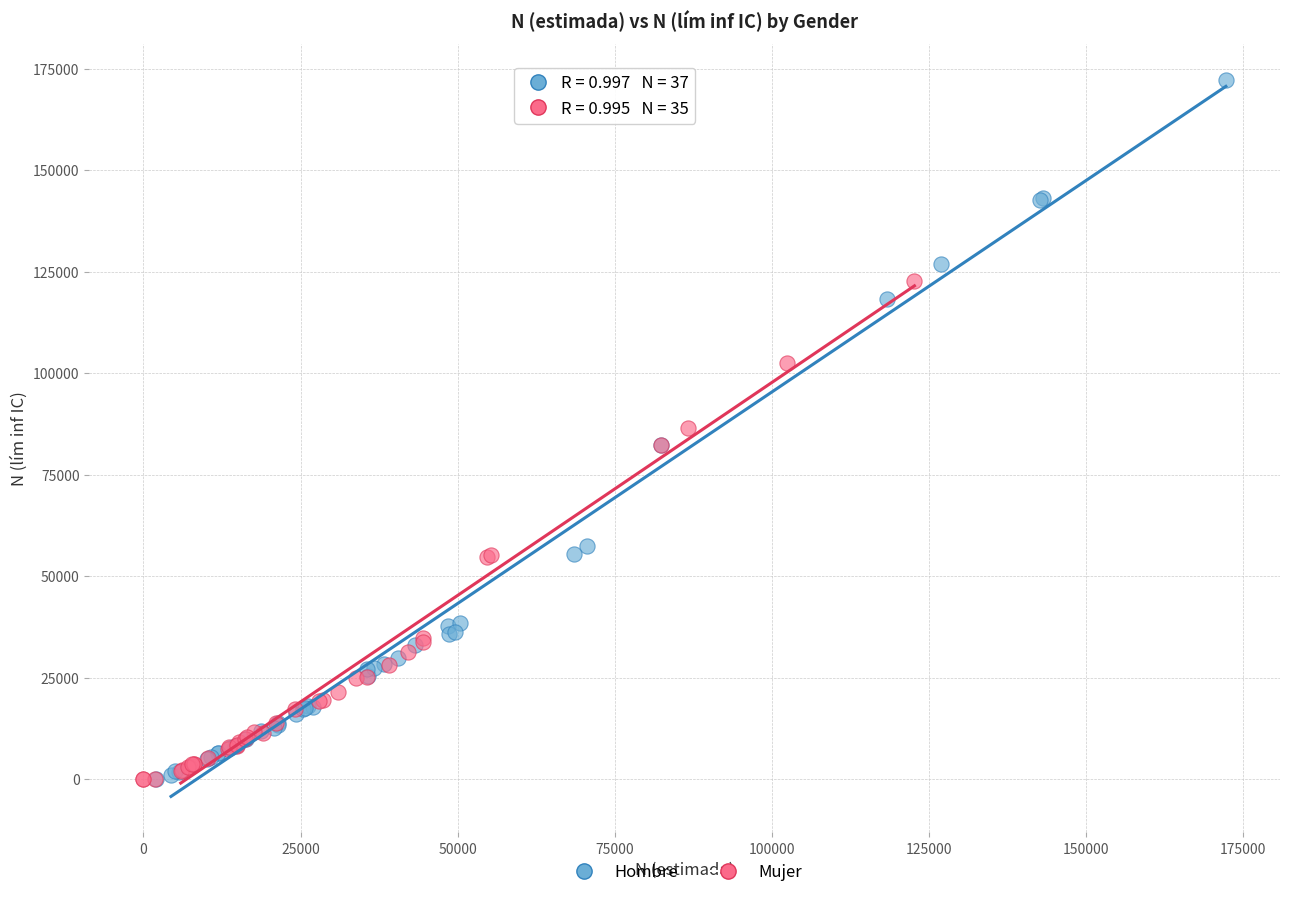

Which series has the widest spread of Y values?

Hombre